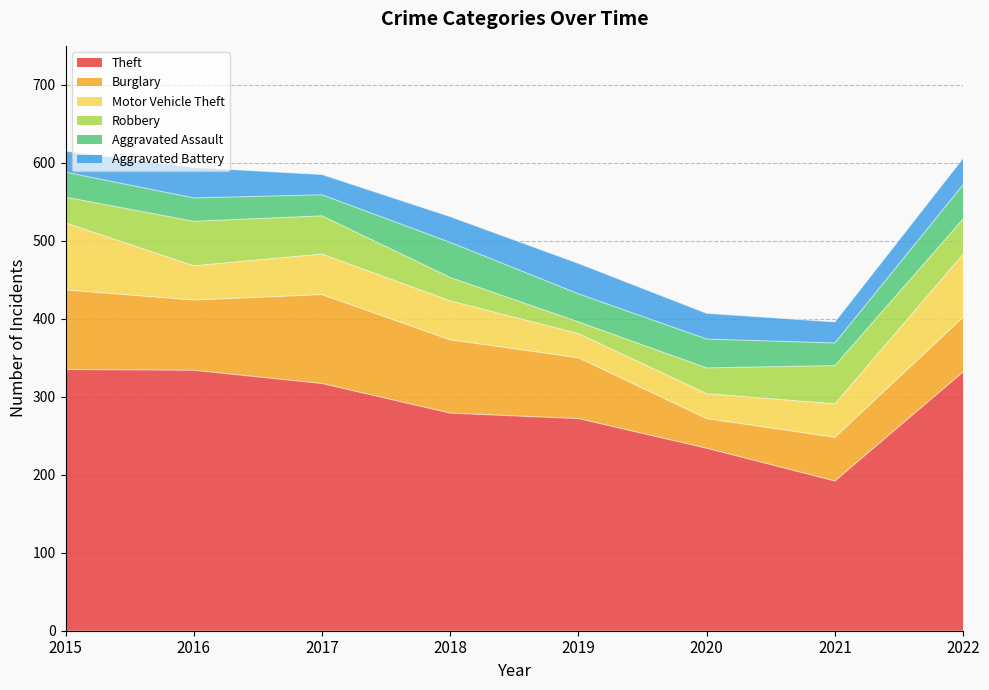

Reading right to left, transcribe all the data shown in this chart.

Theft: 2022=332	2021=192	2020=234	2019=272	2018=279	2017=317	2016=334	2015=335
Burglary: 2022=70	2021=56	2020=38	2019=78	2018=94	2017=114	2016=90	2015=102
Motor Vehicle Theft: 2022=81	2021=43	2020=32	2019=31	2018=50	2017=52	2016=44	2015=86
Robbery: 2022=45	2021=49	2020=33	2019=15	2018=30	2017=49	2016=57	2015=33
Aggravated Assault: 2022=44	2021=29	2020=37	2019=36	2018=45	2017=27	2016=30	2015=32
Aggravated Battery: 2022=34	2021=27	2020=33	2019=39	2018=33	2017=26	2016=39	2015=27